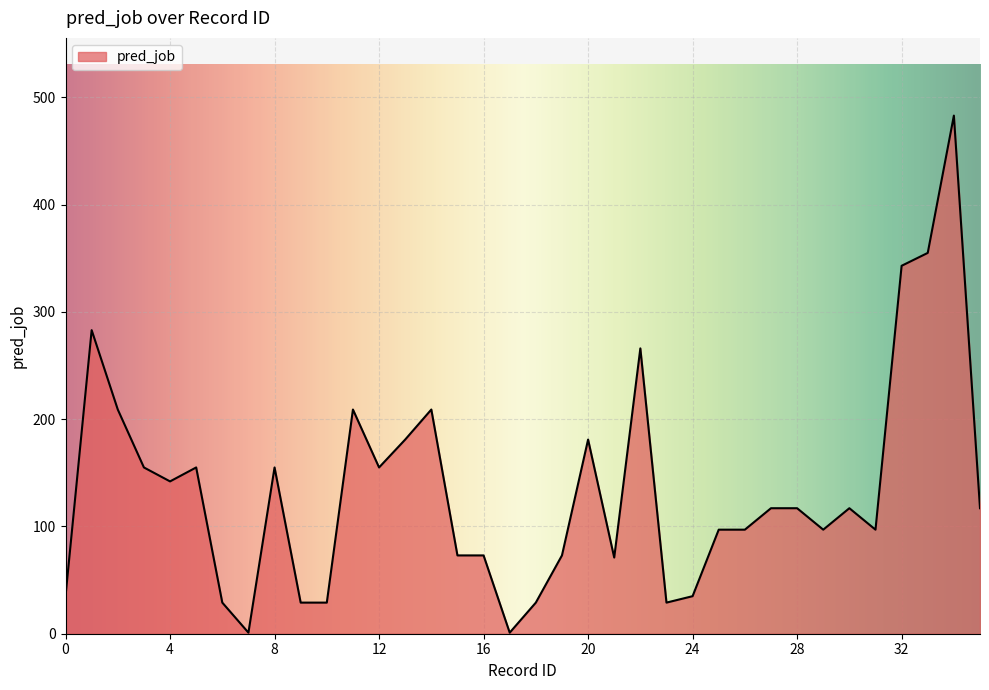

True or false: the data has more than 1 interior local peaks.

True